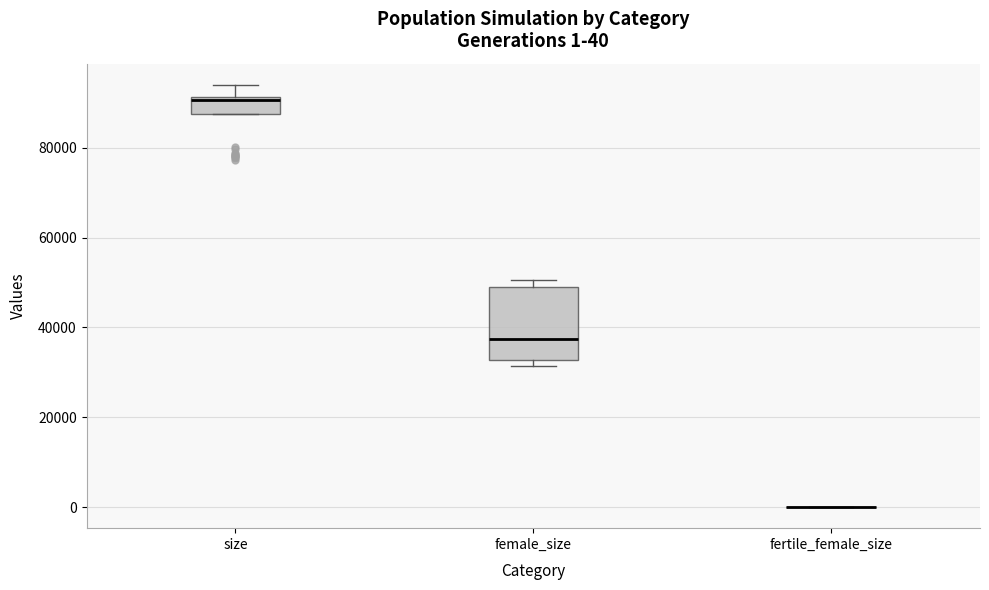

Which box is the tallest, from its lower edge to its upper edge?

female_size